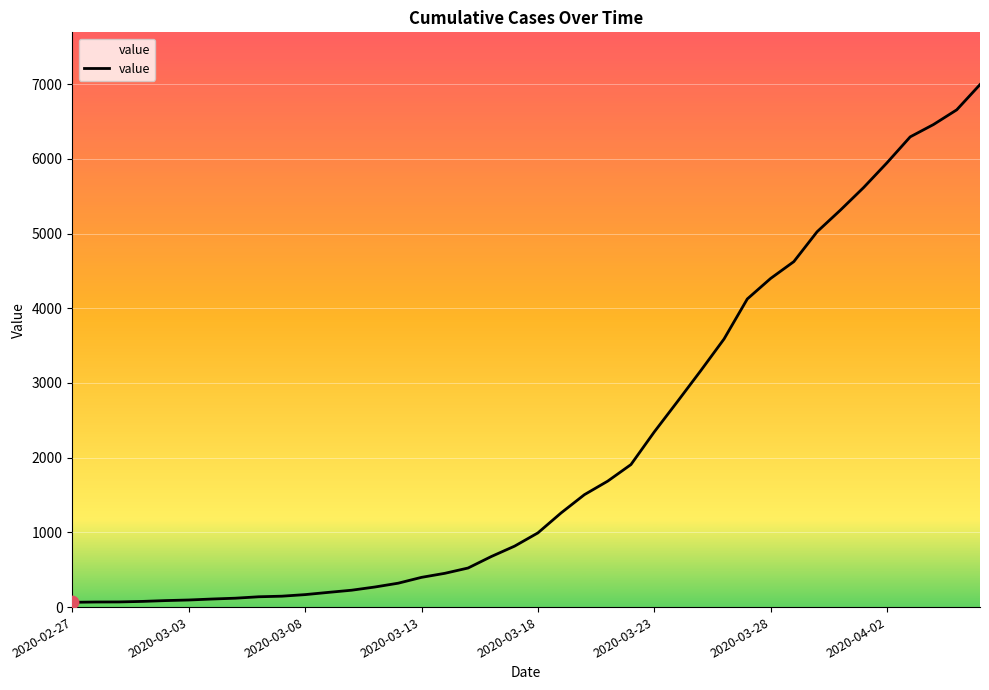

What is the greatest value displayed?

6995